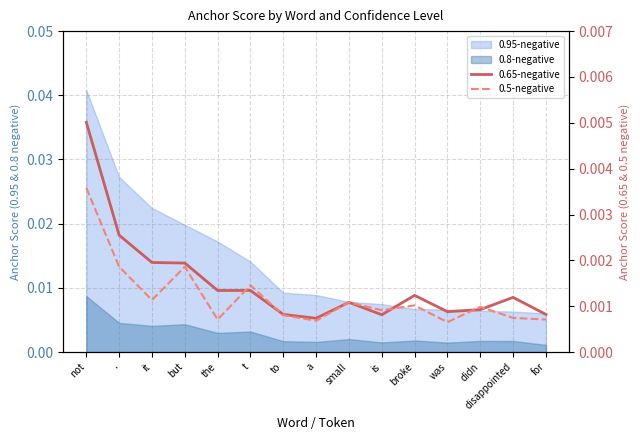

Which has a higher value, was or but?

but